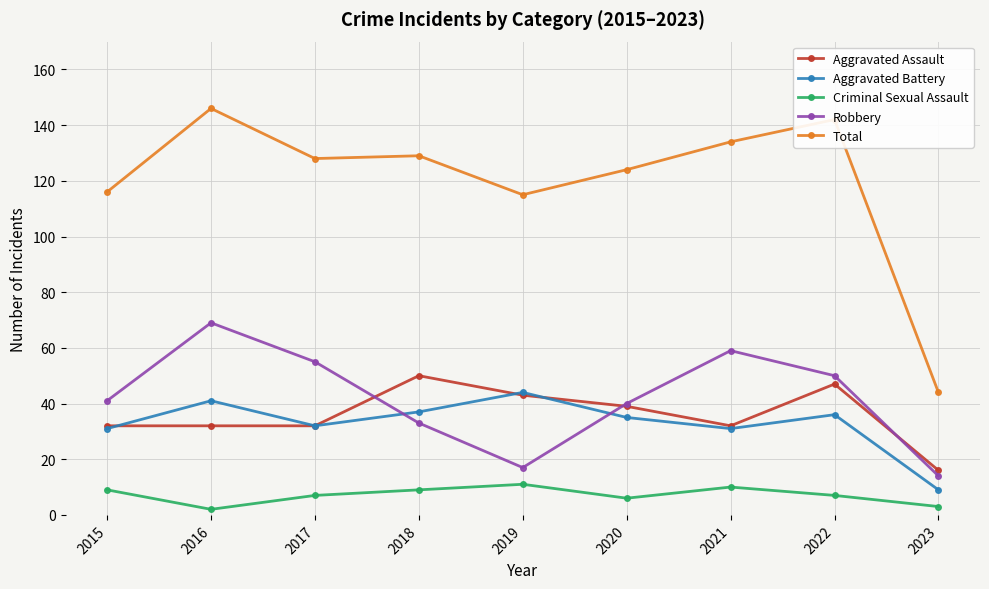

What are all the series names shown in the legend?

Aggravated Assault, Aggravated Battery, Criminal Sexual Assault, Robbery, Total